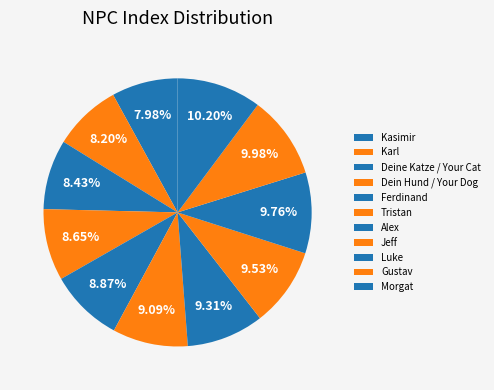

Count the number of slices in the pie.

11